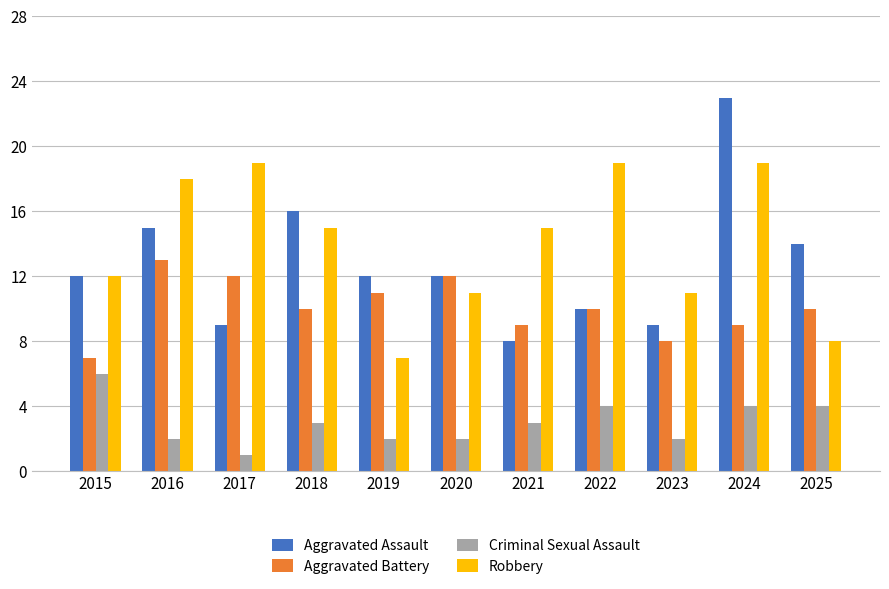

The value of Robbery at 2023 is 11. True or false?

True